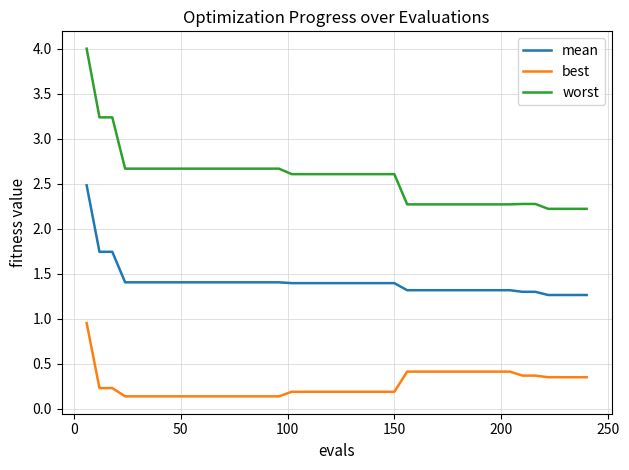

True or false: mean and worst intersect in this chart.

False